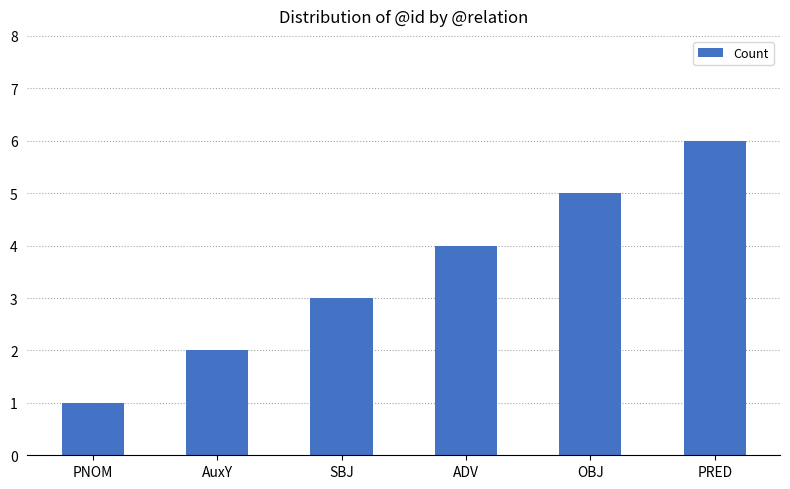

The value at OBJ is 7. True or false?

False